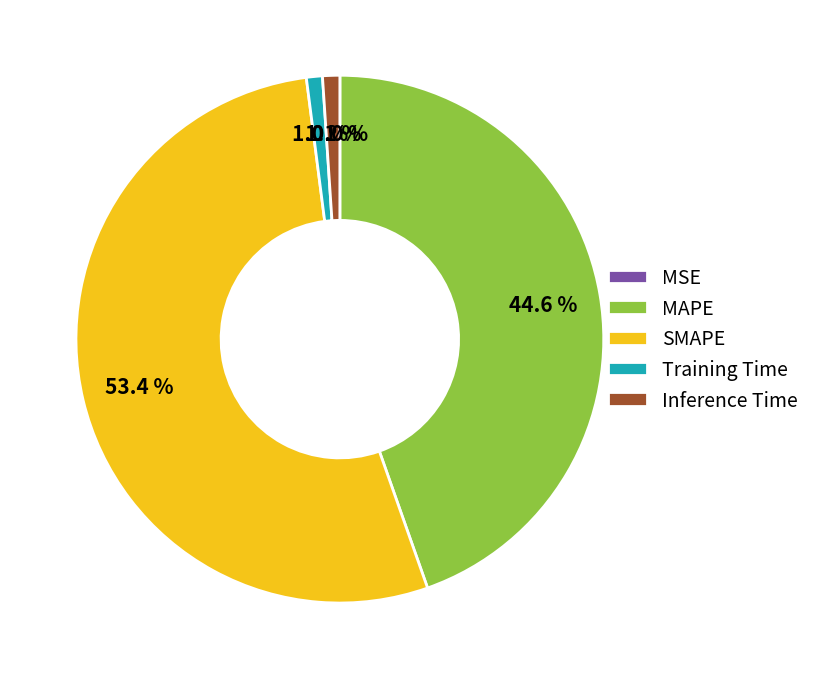

Between Training Time and SMAPE, which is larger?

SMAPE